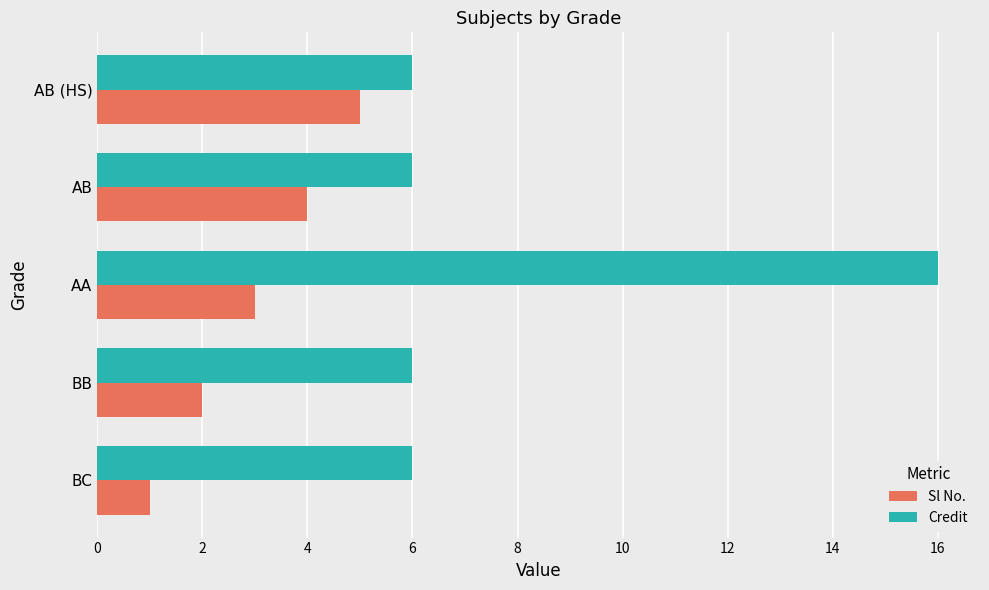

Which series has the largest range (max minus min)?

Credit